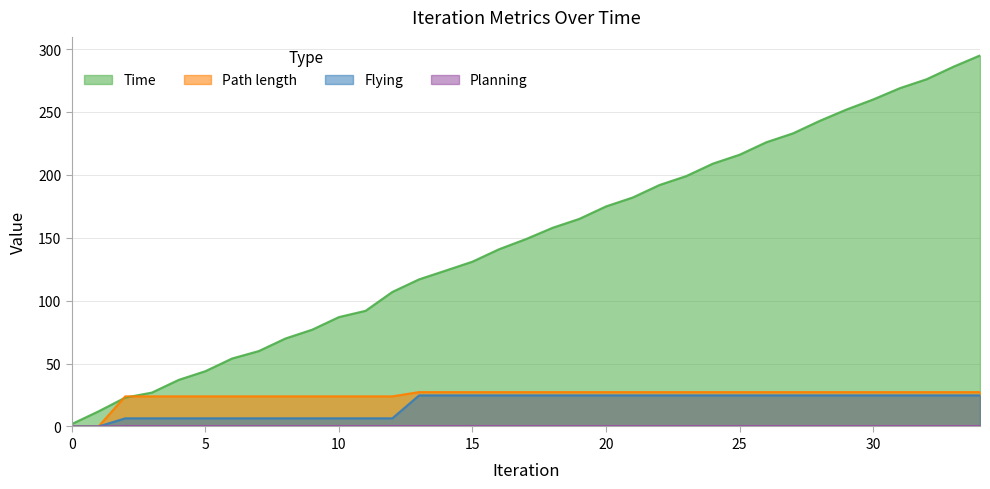

Is it true that Time equals 22.9 at 2?

True